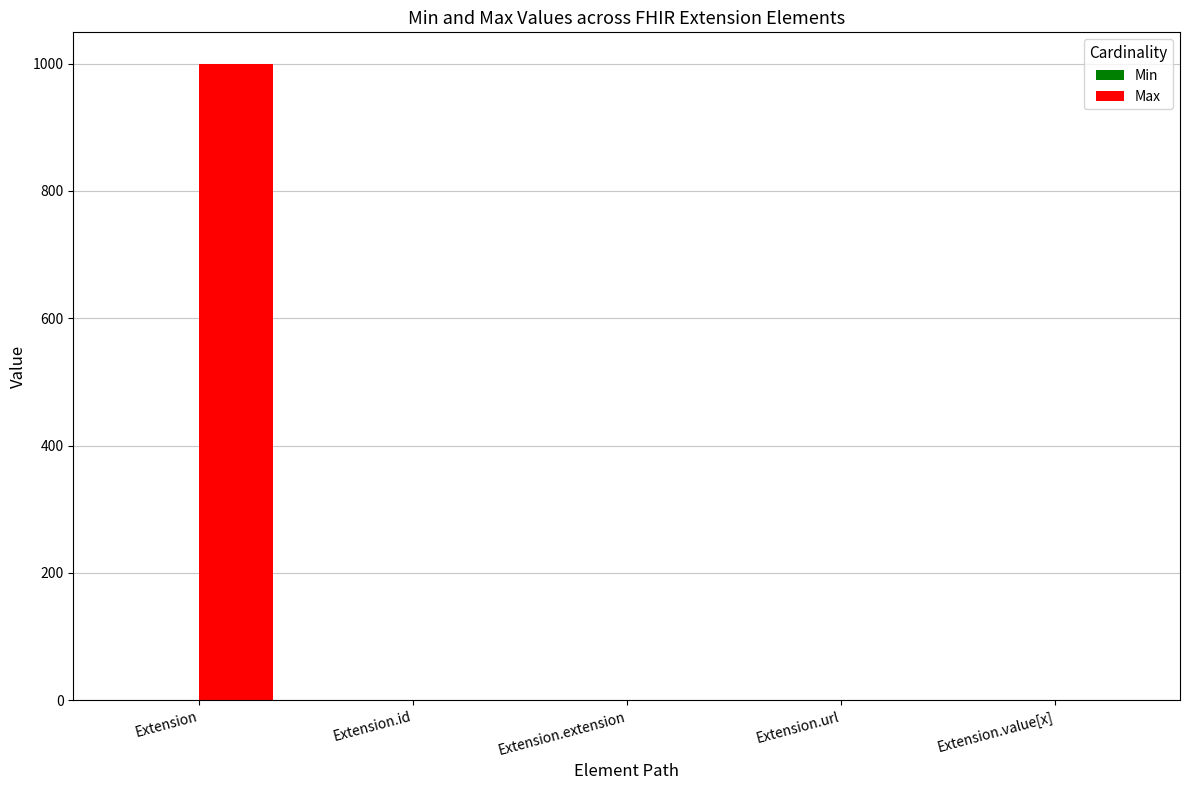

At which category is the sum across all series the highest?

Extension